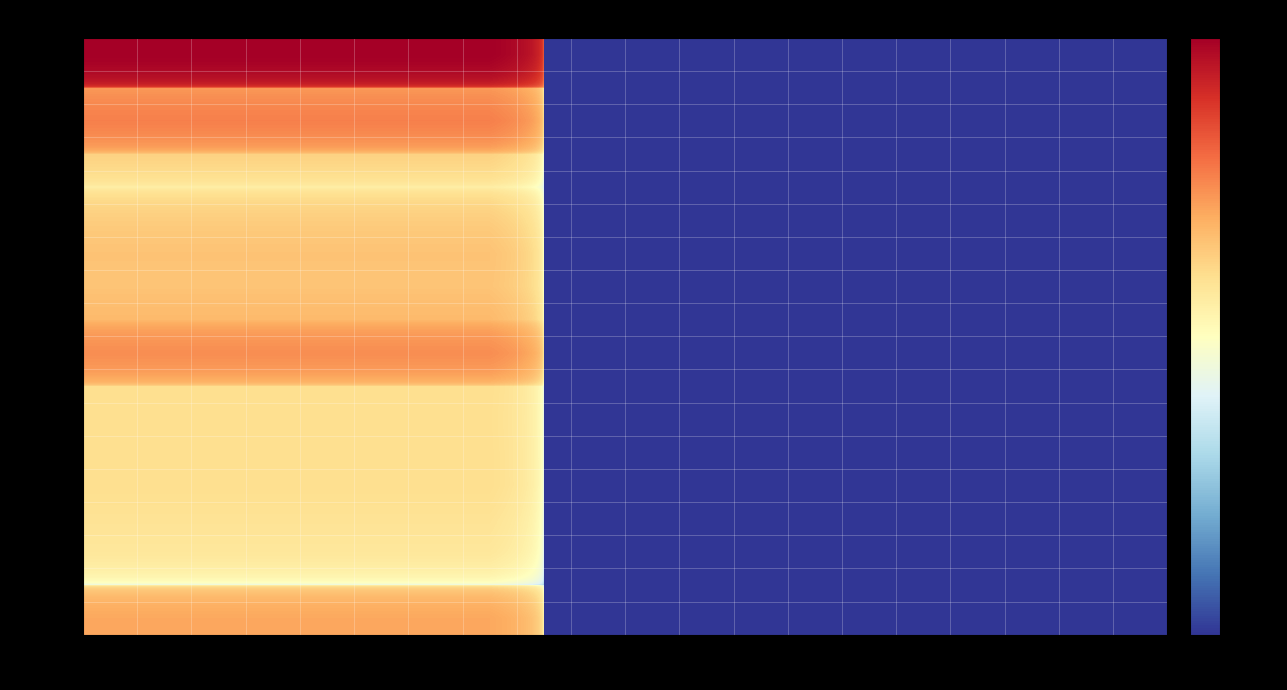

What is the maximum value shown in the chart?

43250000000000